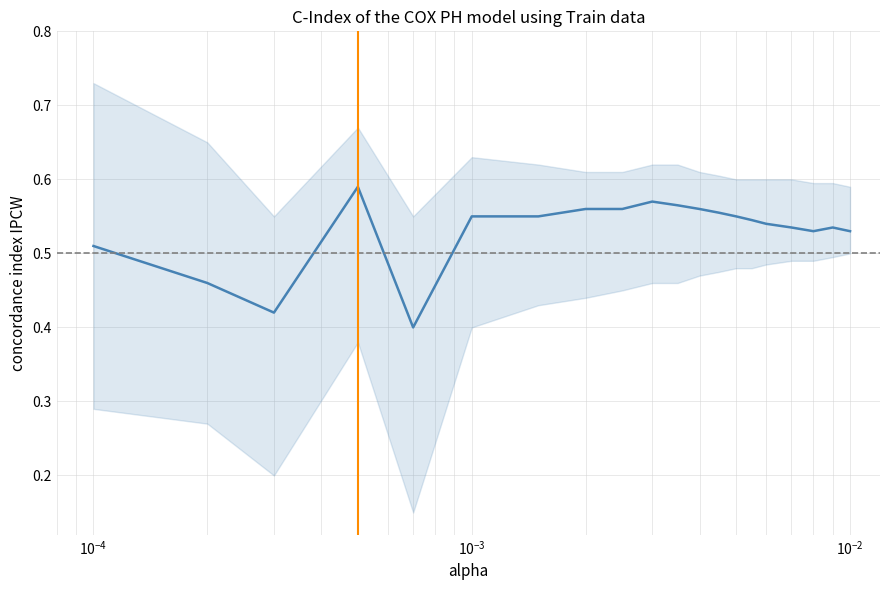

What is the label of the 5th point from the left?

$\mathdefault{10^{-2}}$